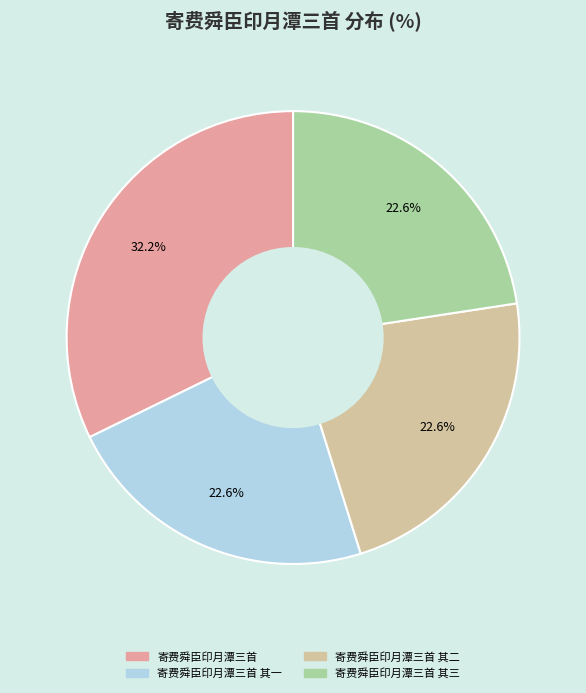

Is there any slice that represents more than half of the pie?

No